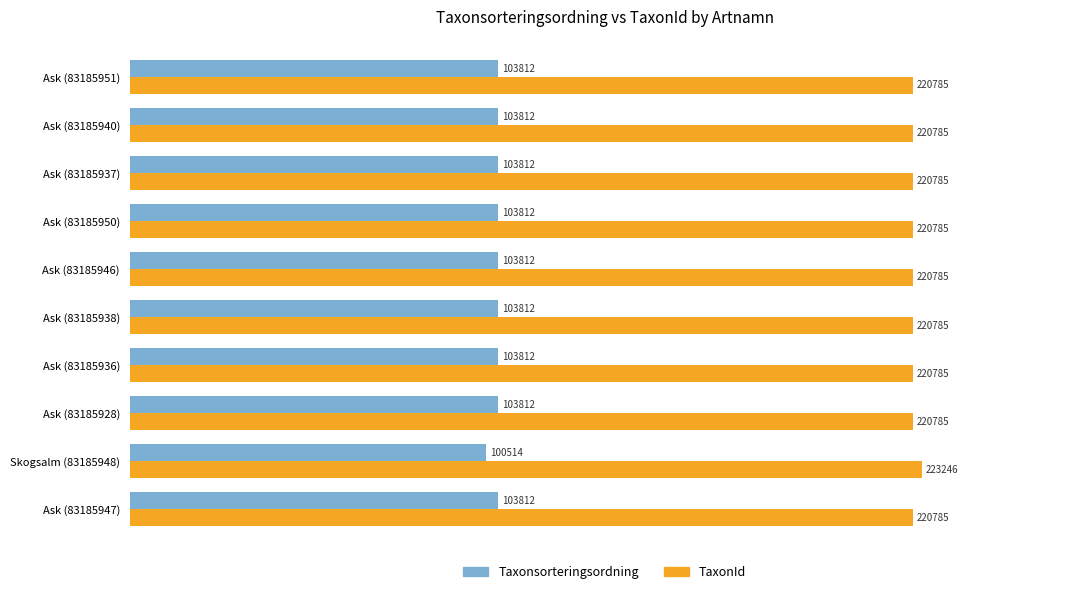

What are all the series names shown in the legend?

Taxonsorteringsordning, TaxonId